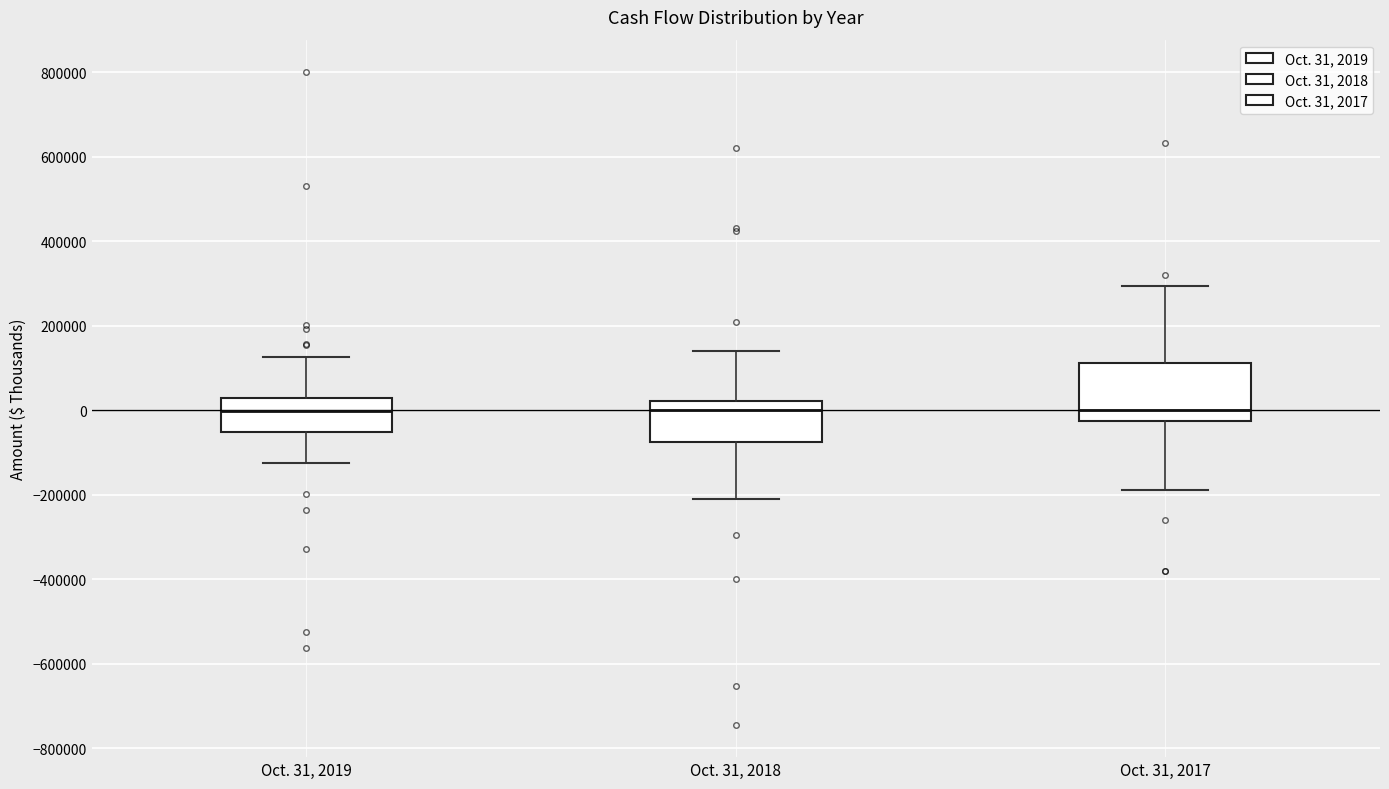

Which box is the tallest, from its lower edge to its upper edge?

Oct. 31, 2017